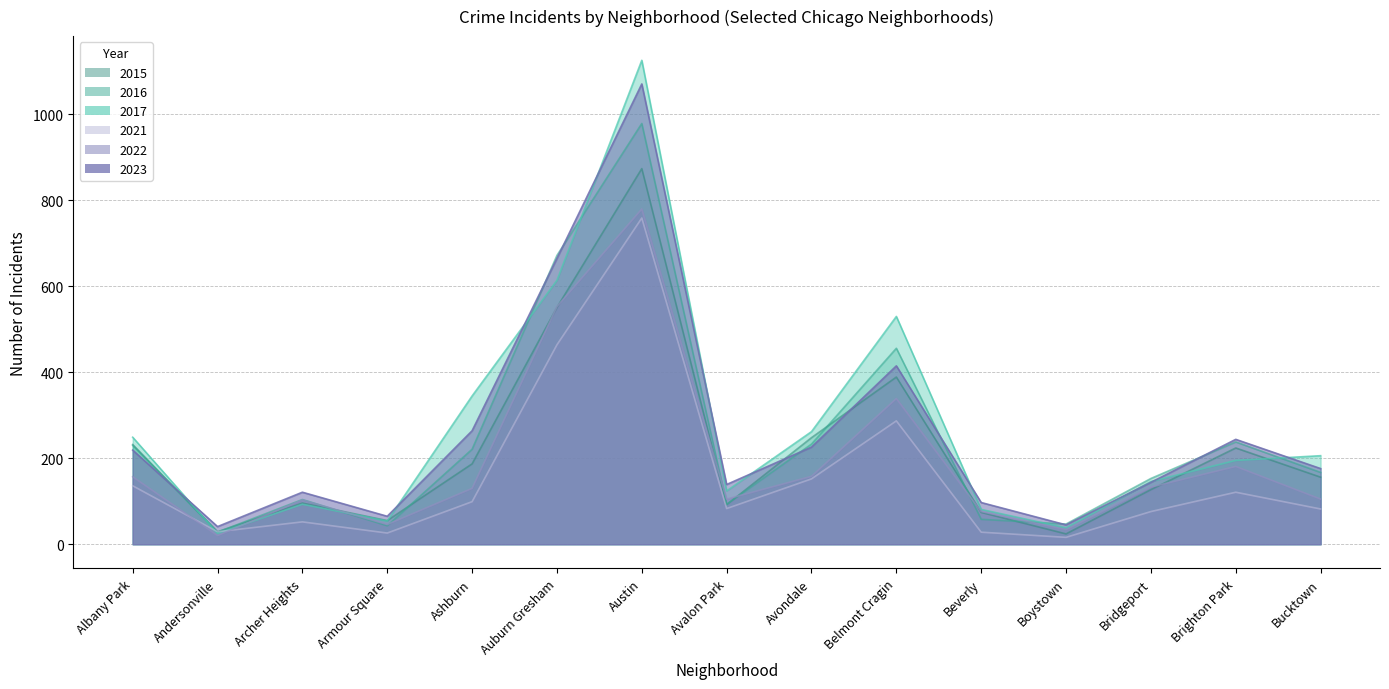

Is it true that 2022 equals 4 at Andersonville?

False